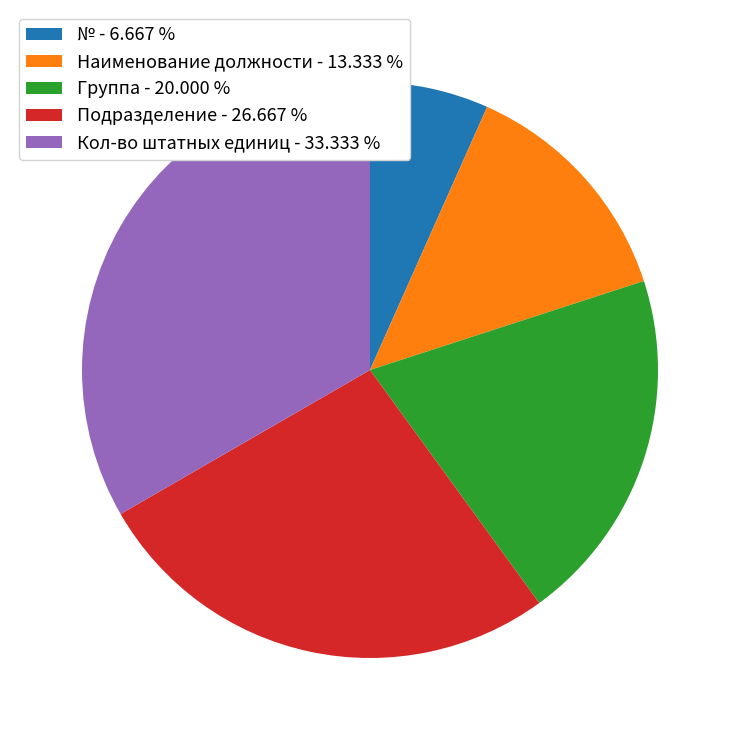

What is the ratio of the value at Подразделение - 26.667 % to the value at Кол-во штатных единиц - 33.333 %?

0.8